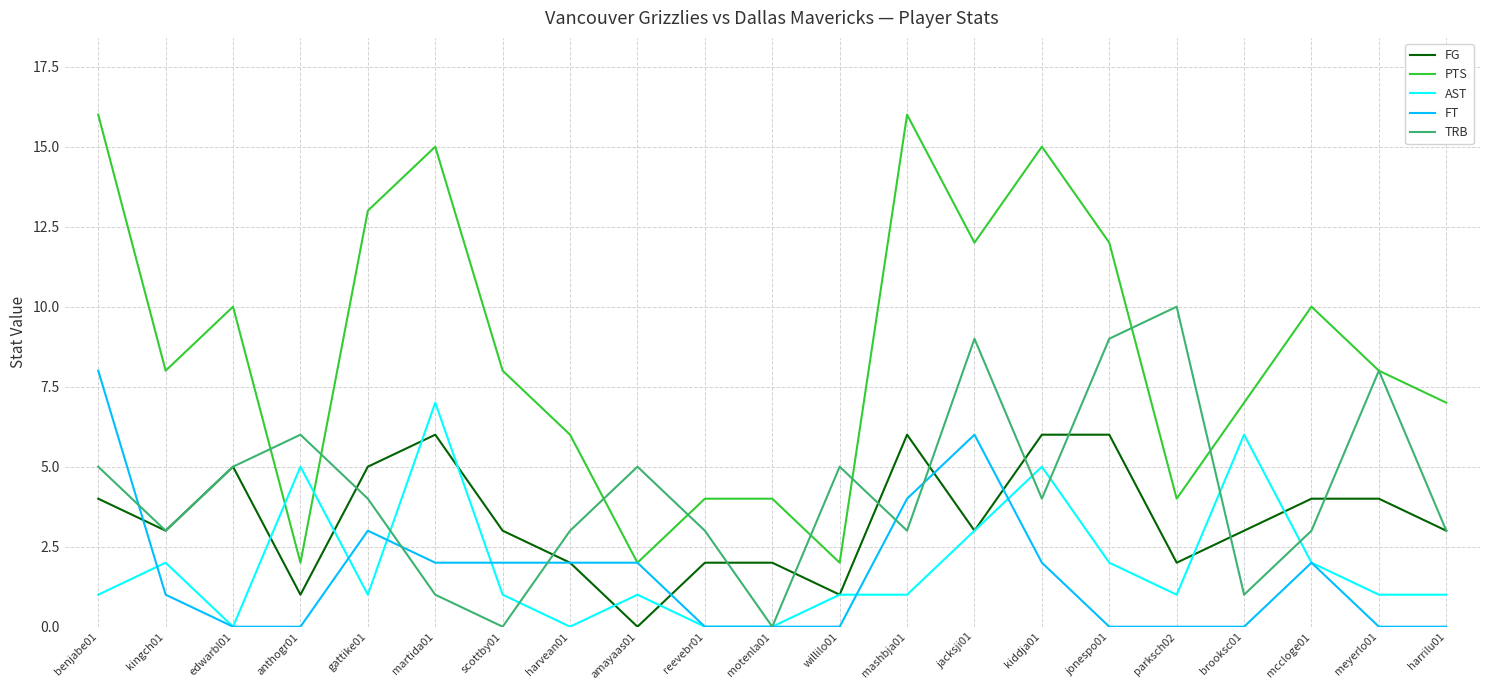

Rank the series by their maximum value, from highest to lowest.

PTS, TRB, FT, AST, FG